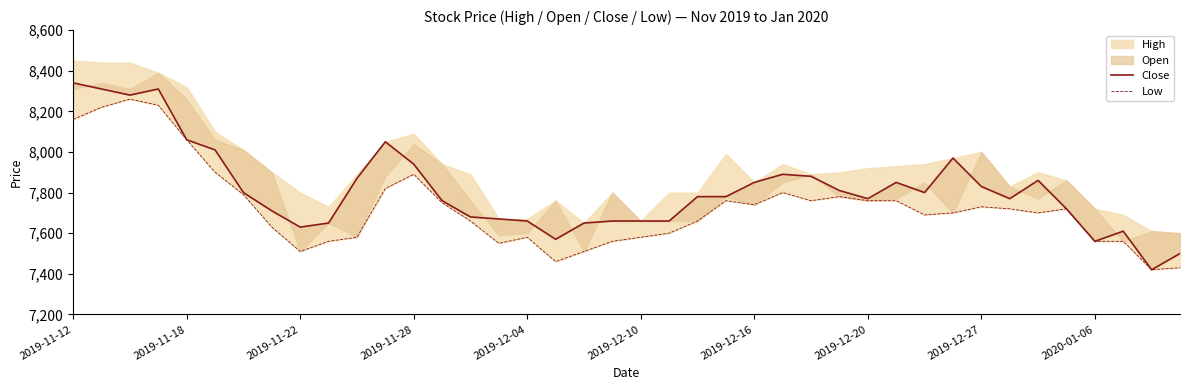

True or false: Low and Close intersect in this chart.

False